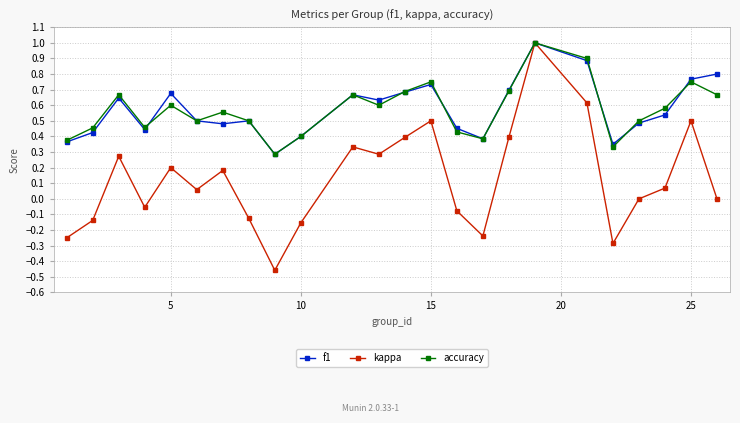

True or false: accuracy has more than 0 interior local peaks.

True